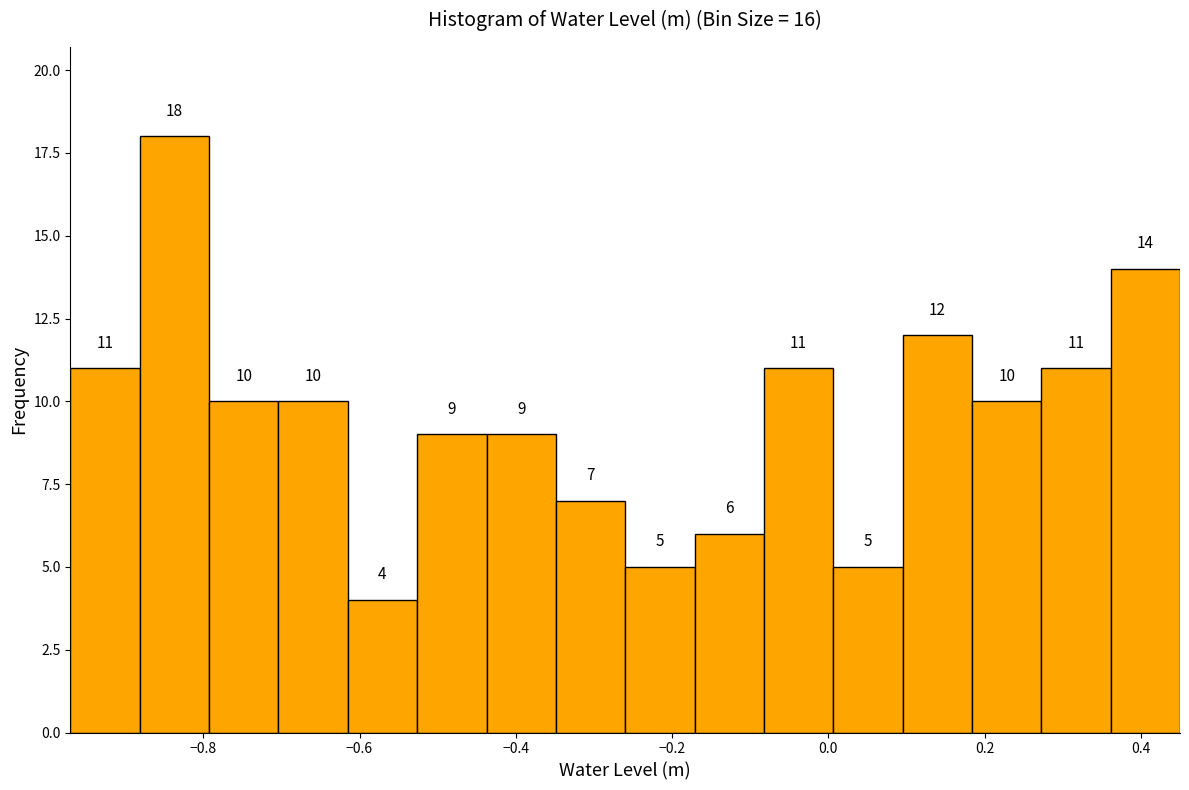

What is the height of the bar covering 0.36 to 0.46 on the x-axis? The bar edges are not printed on the chart, so give them approximately, as read against the axis.

14